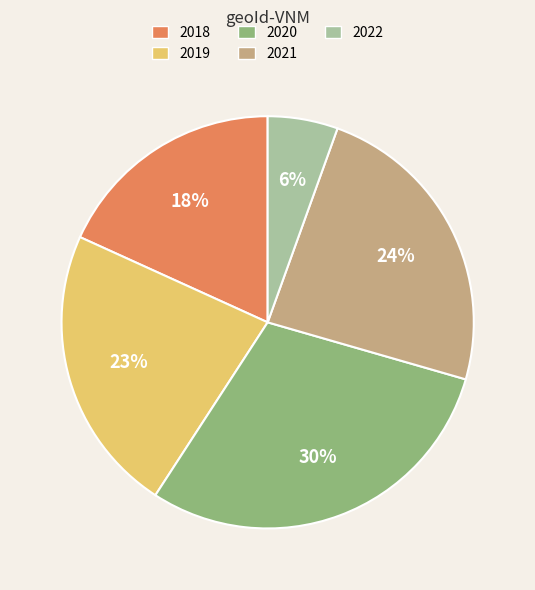

Which slice is the largest?

2020